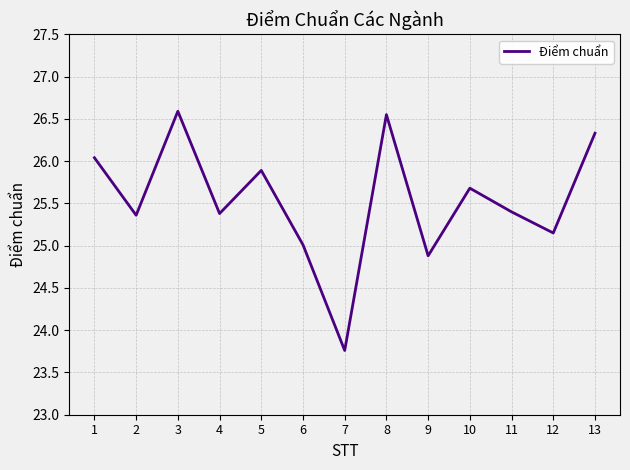

The value at 7 is 33.3. True or false?

False